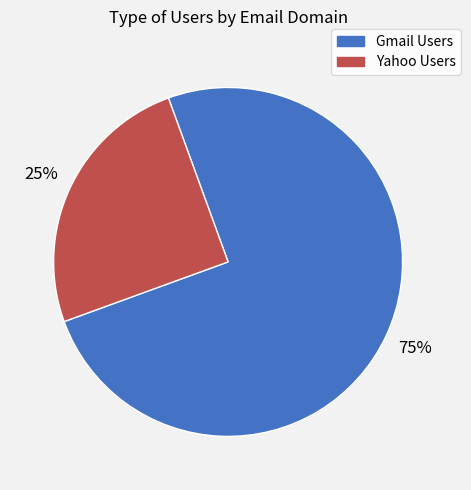

What is the majority slice?

Gmail Users